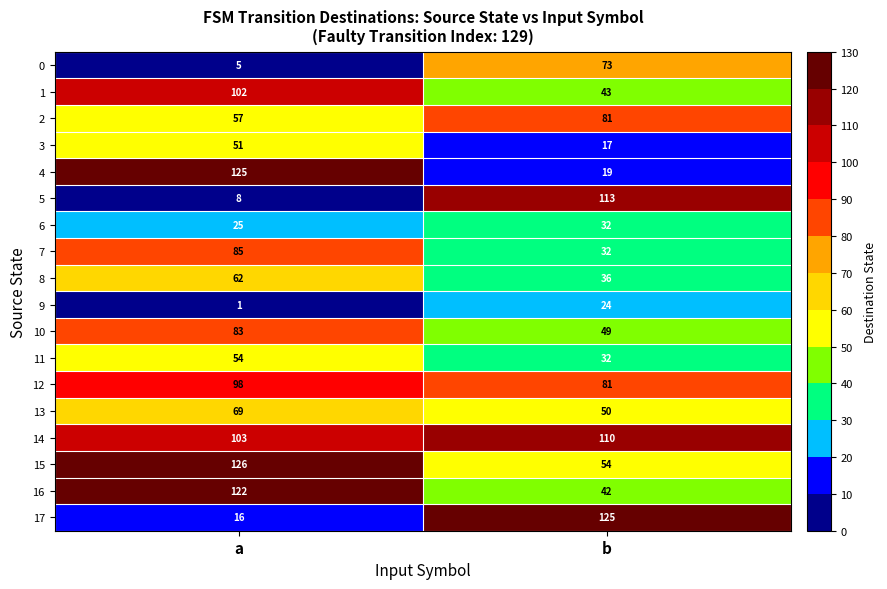

What is the highest value of the 1 series?

102